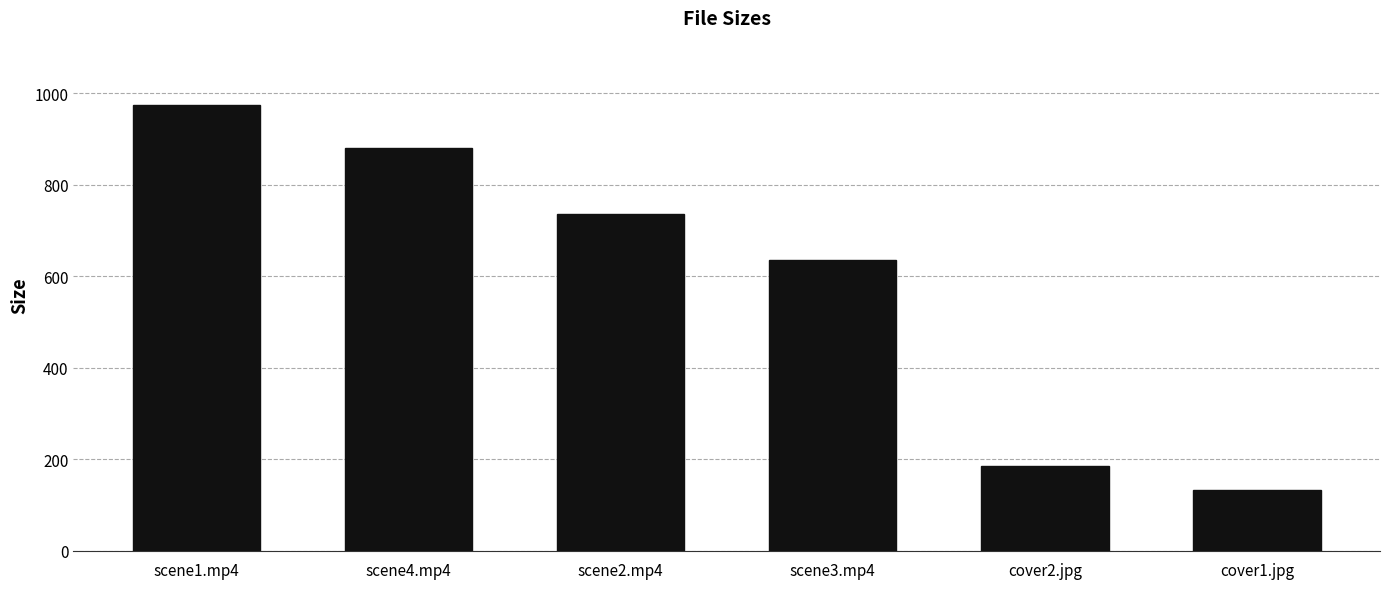

Between cover2.jpg and scene3.mp4, which is larger?

scene3.mp4